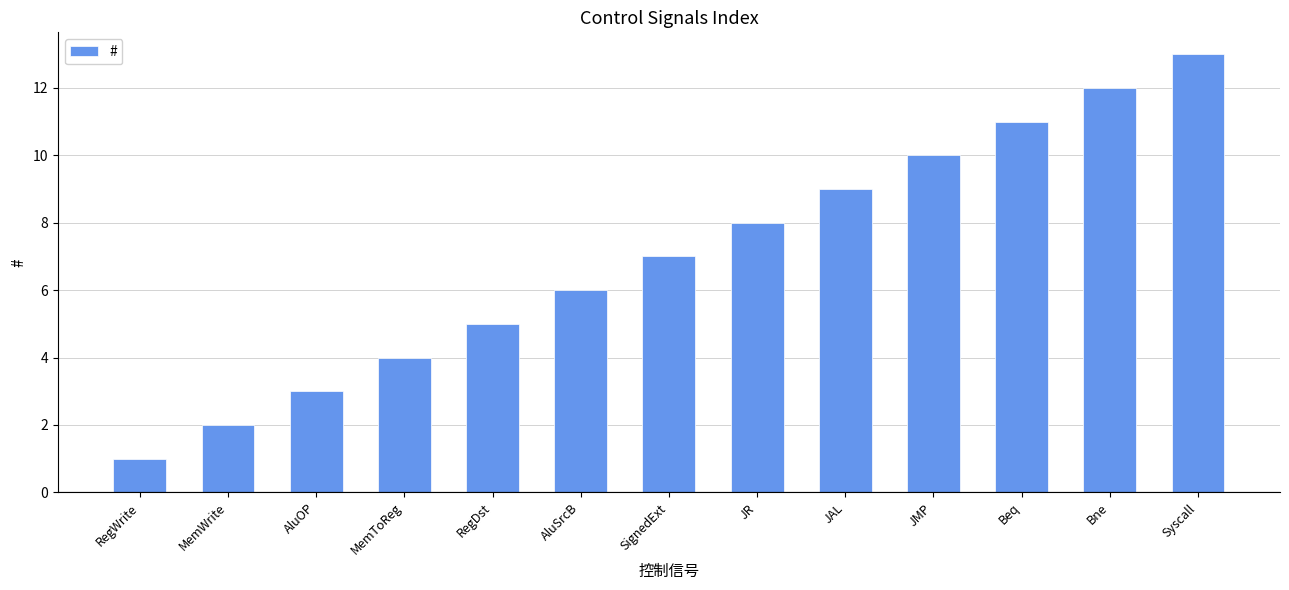

What is the minimum value shown in the chart?

1